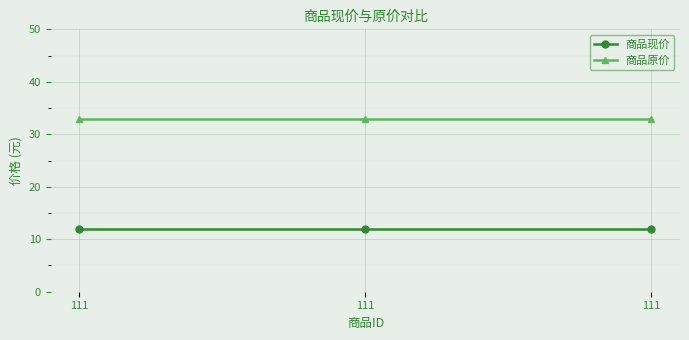

Reading left to right, transcribe all the data shown in this chart.

商品现价: 12	12	12
商品原价: 33	33	33